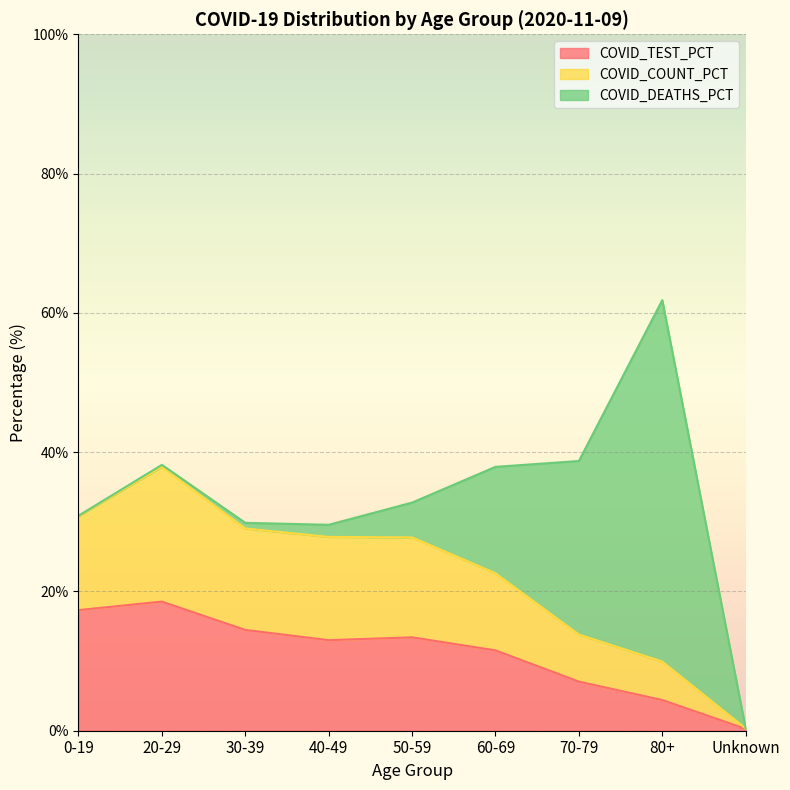

What is the value of the COVID_COUNT_PCT point at the 8th from the left?

9.9